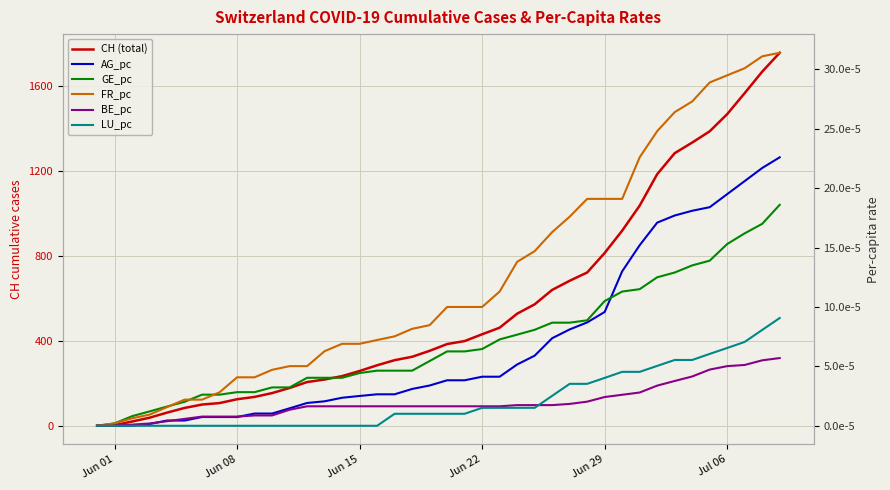

Where is AG_pc nearest to the value 0?

Jun 01